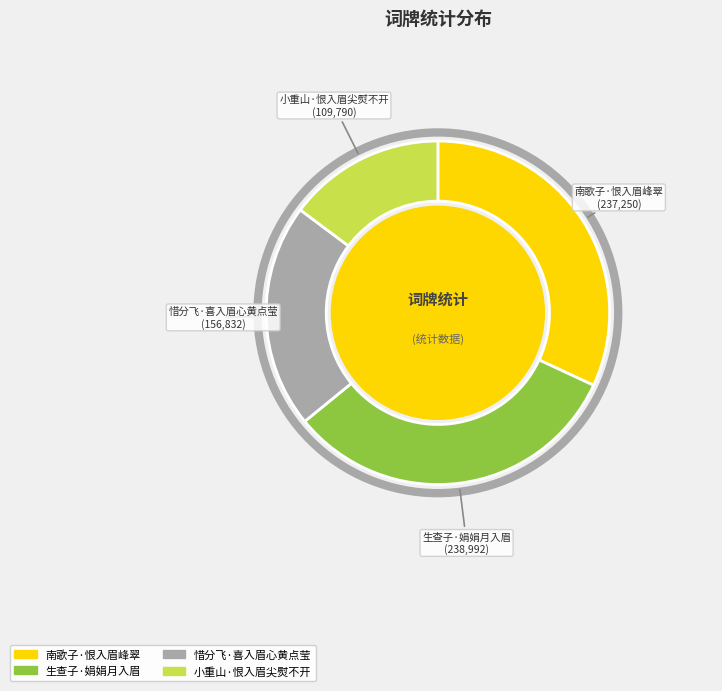

What is the smallest slice in the pie chart?

小重山·恨入眉尖熨不开